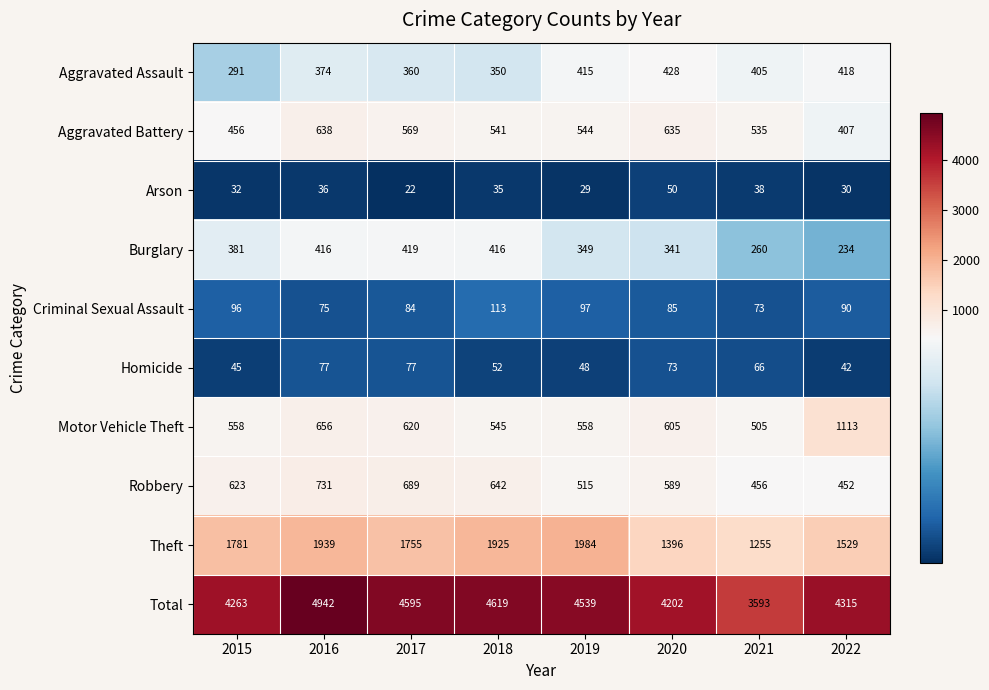

Which label corresponds to the largest value in the chart?

2016